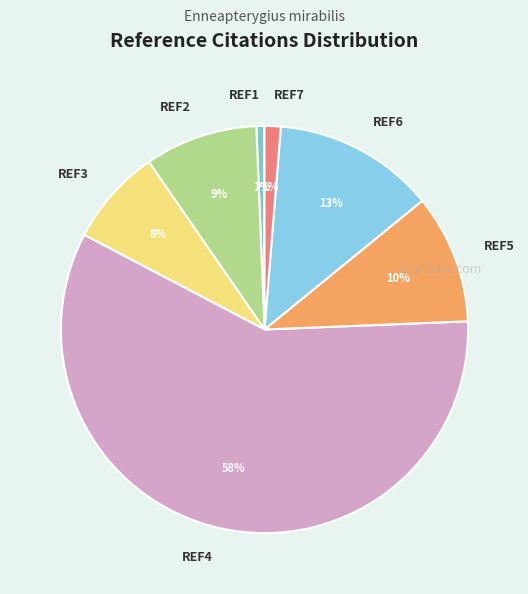

Is there a majority slice in this chart?

Yes